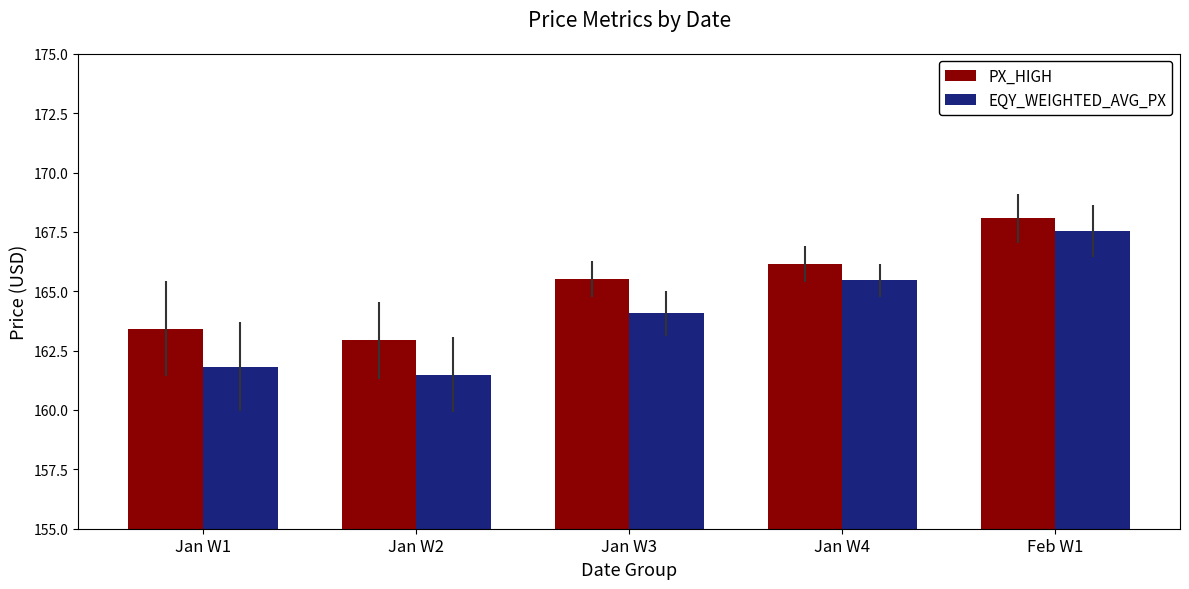

Which series has the widest spread of values?

EQY_WEIGHTED_AVG_PX